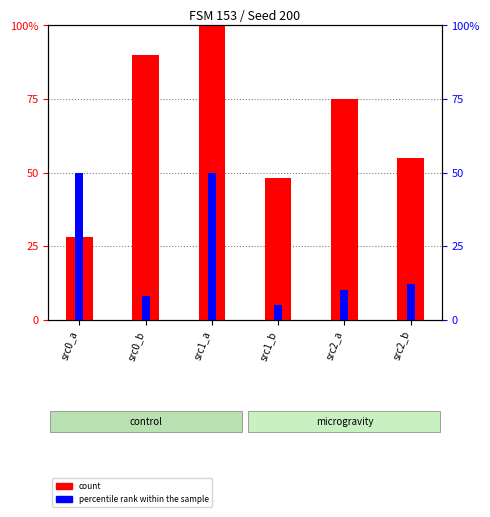

At which category is the sum across all series the highest?

src1_a